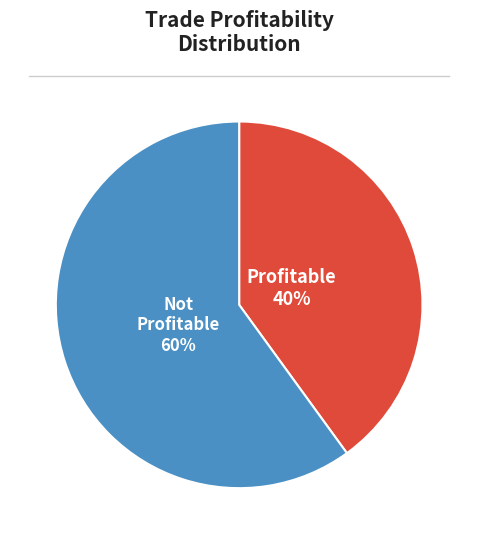

To the nearest percent, what is the difference between the largest and smallest slice percentages?

20%